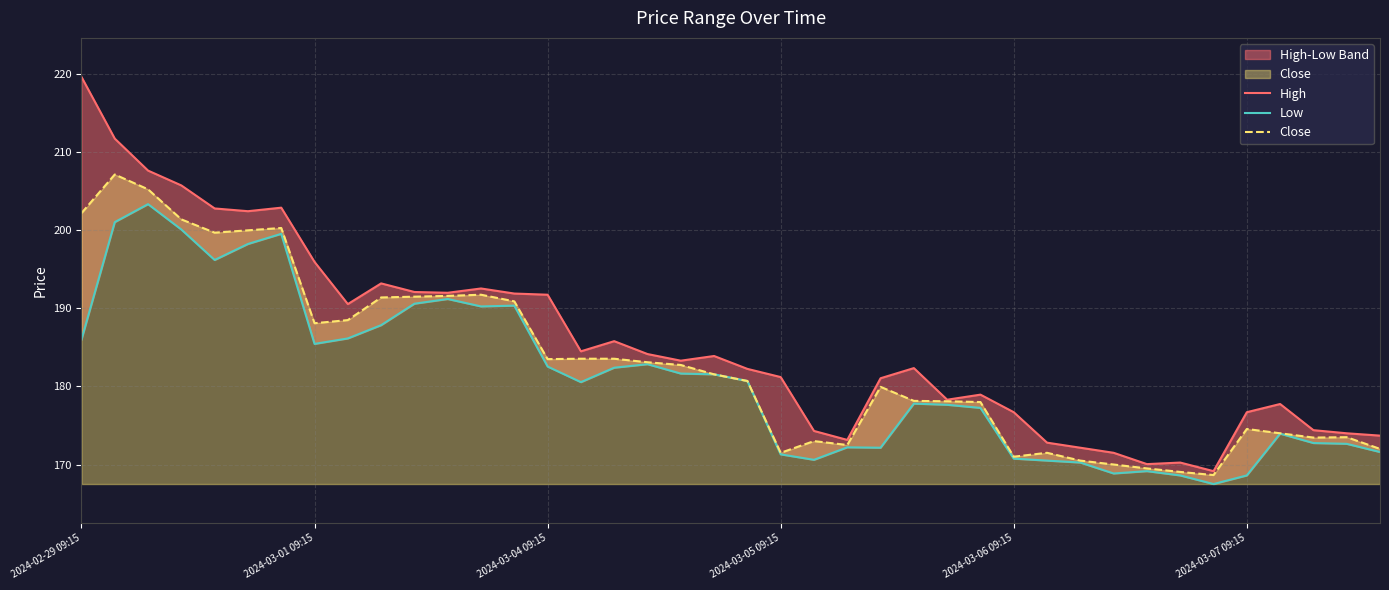

What is the highest value of the Close series?

207.1